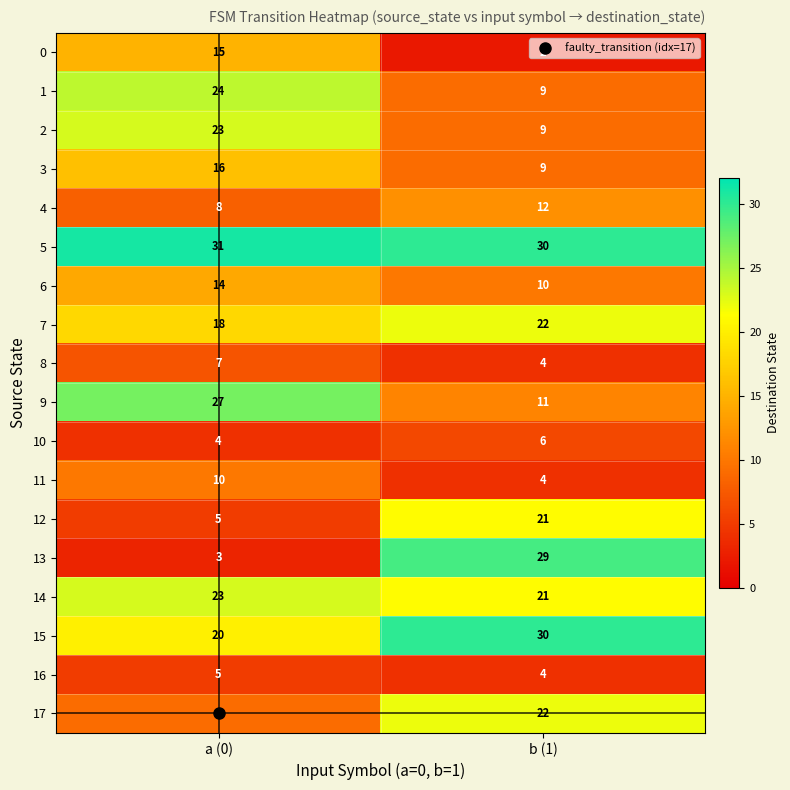

The value of 15 at a (0) is 20. True or false?

True